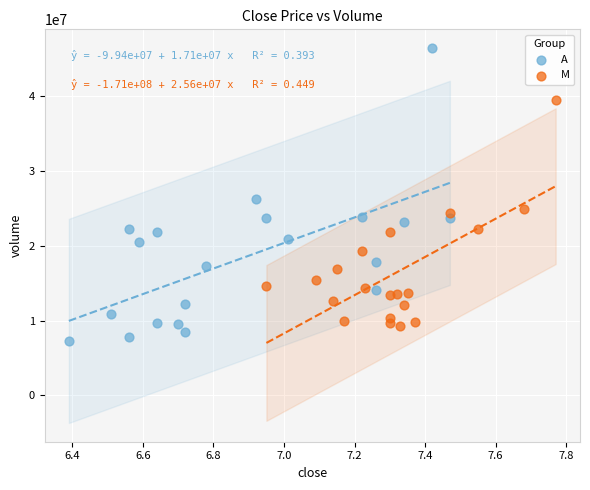

Which series contains the highest Y value?

A